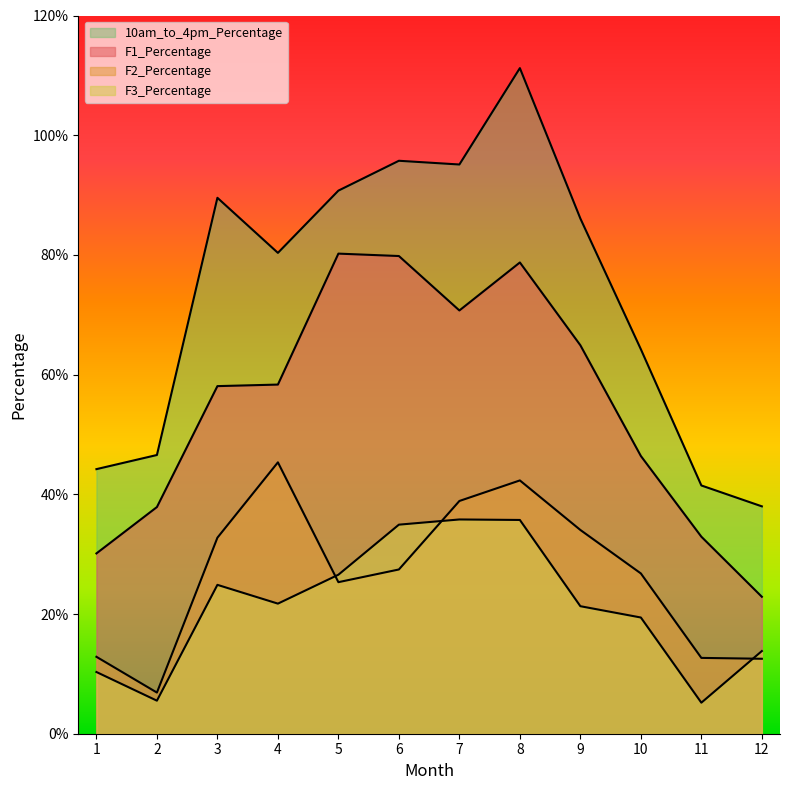

At which label does 10am_to_4pm_Percentage first exceed 86?

3